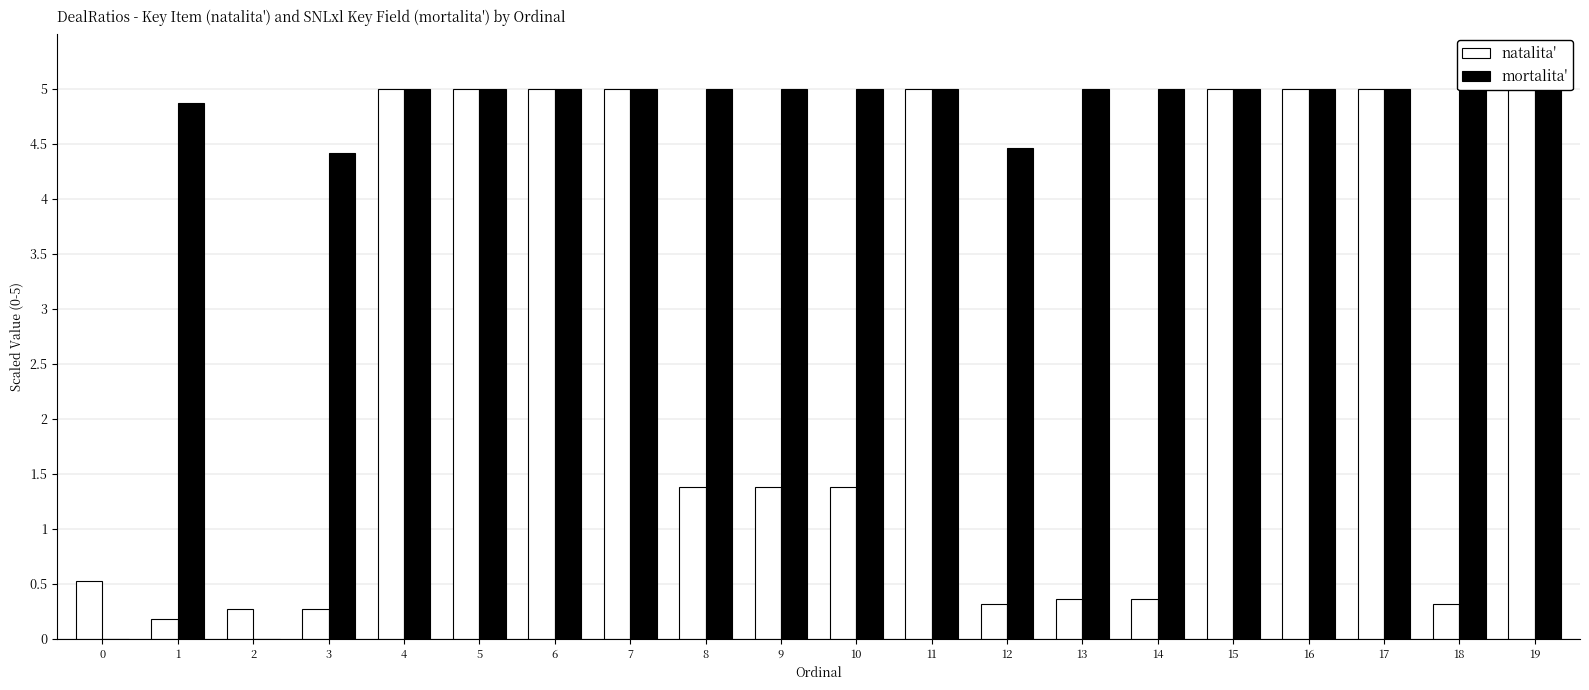

Where does the natalita' series first go above 1?

4